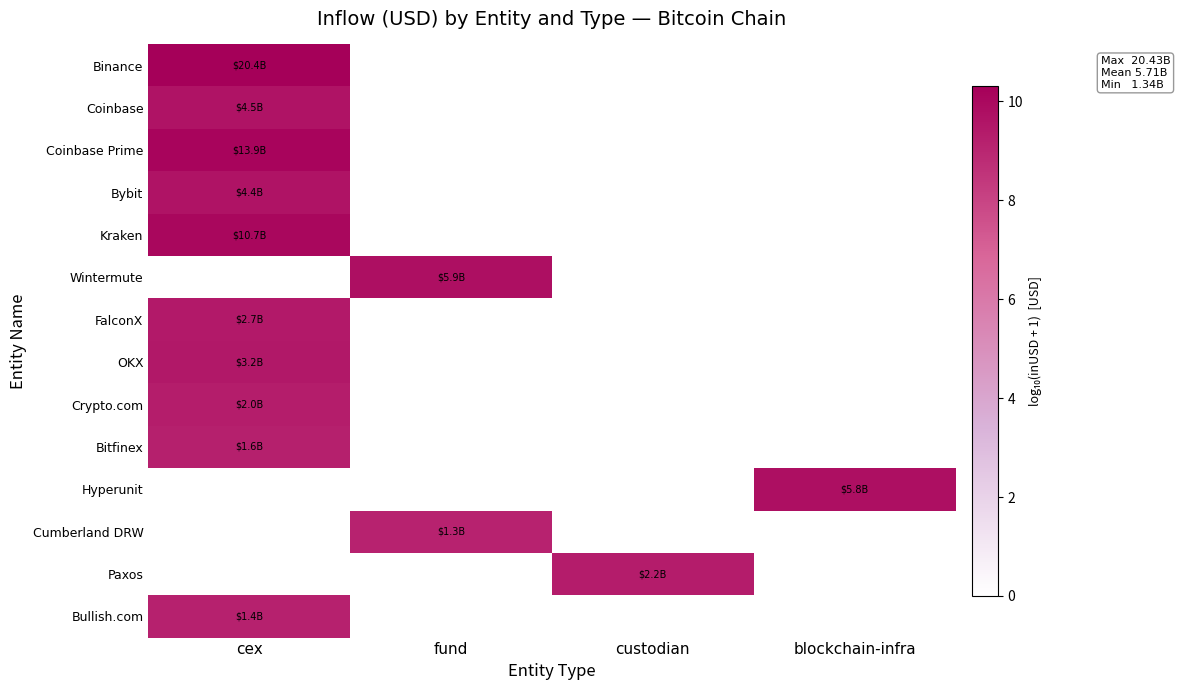

Which category has the lowest value across all series?

fund